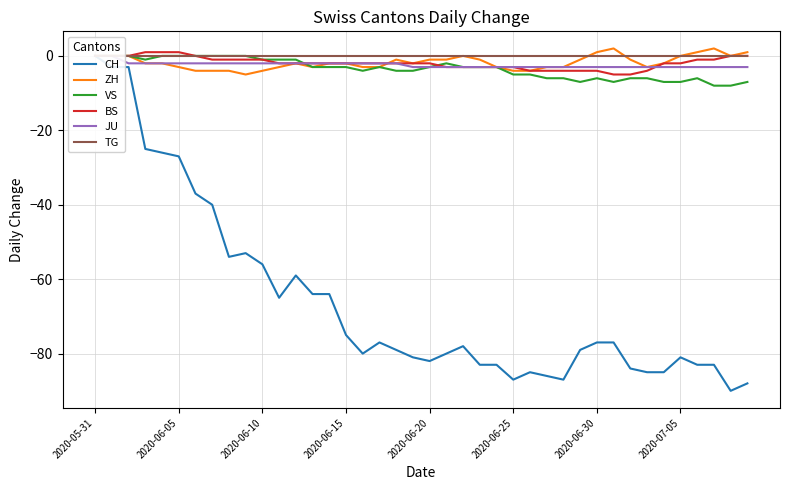

How many data points in VS are above -3?

14